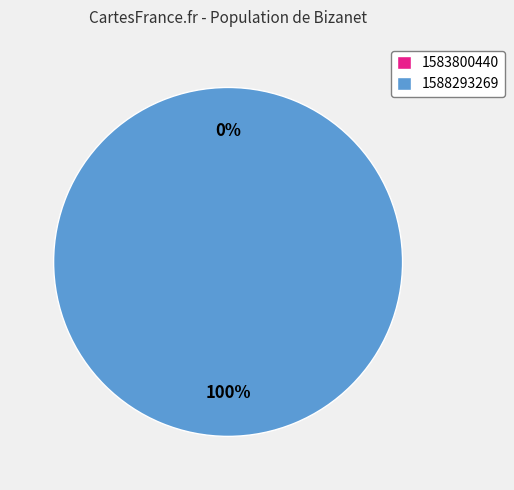

What portion of the pie excludes 1583800440?

100.0%